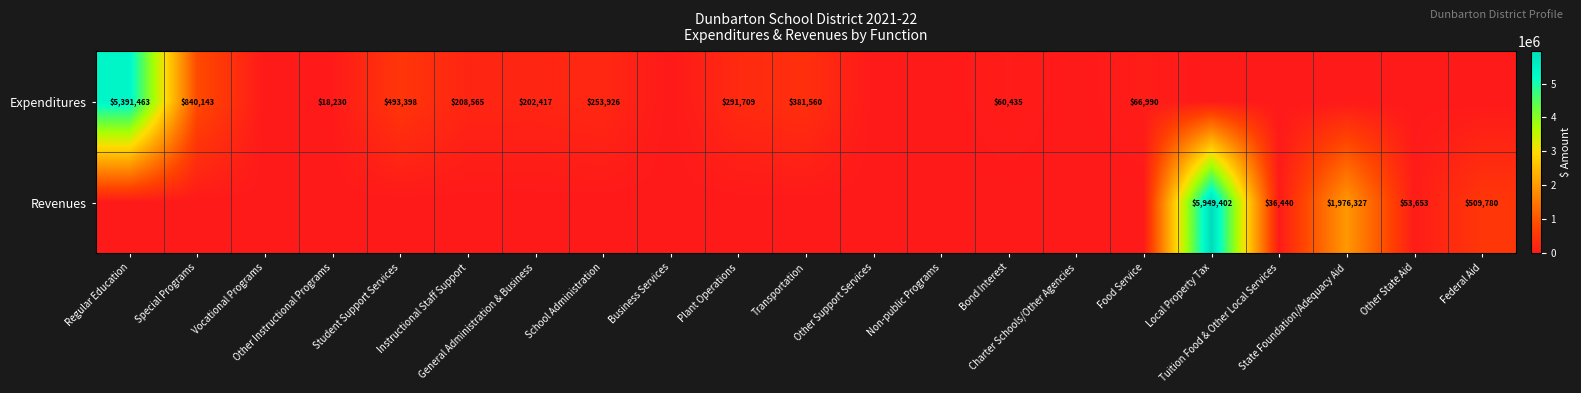

At how many categories does at least one series exceed 3950208?

2